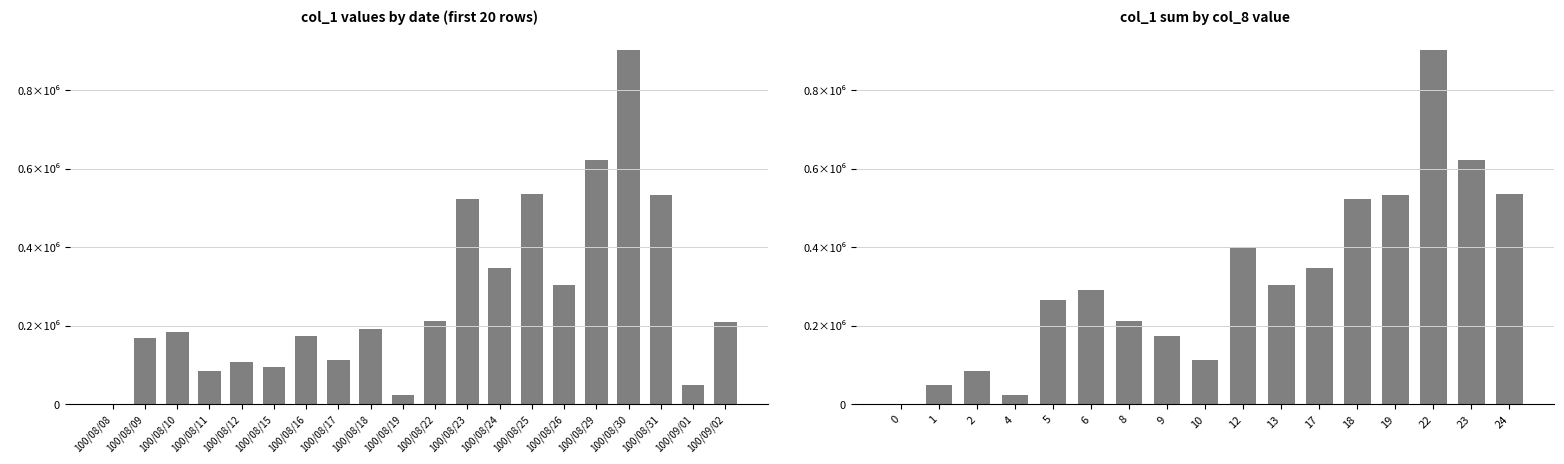

Which has a higher value, 100/09/02 or 100/08/16?

100/09/02